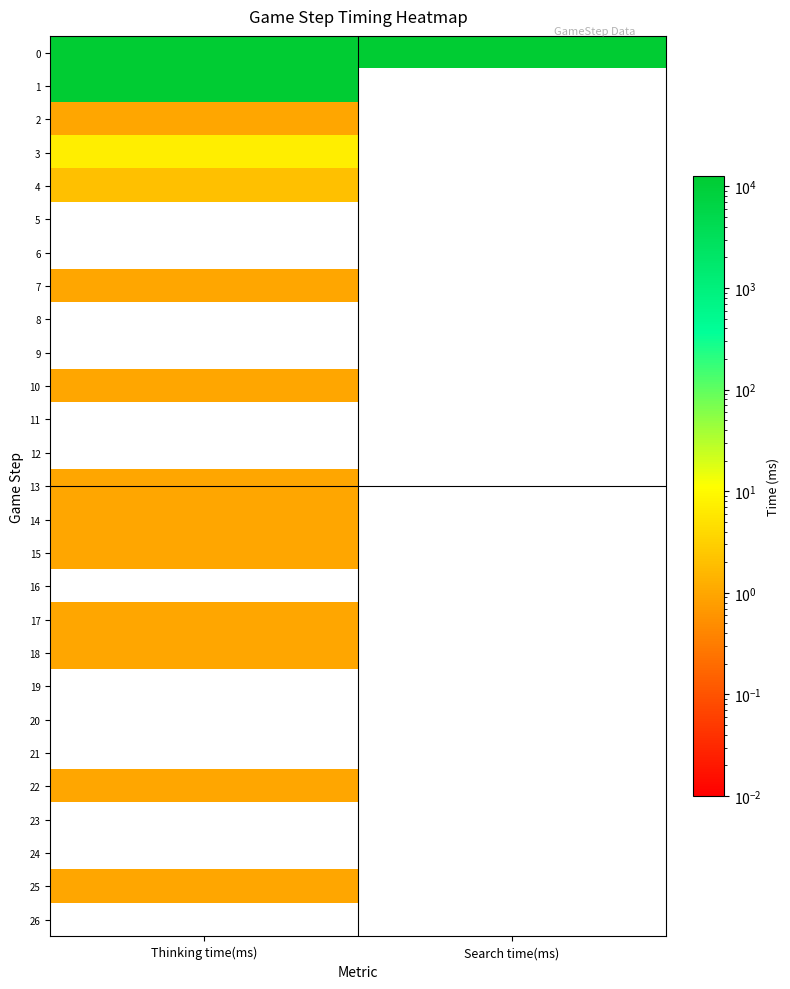

What is the total value across all series at Thinking time(ms)?

25146.0